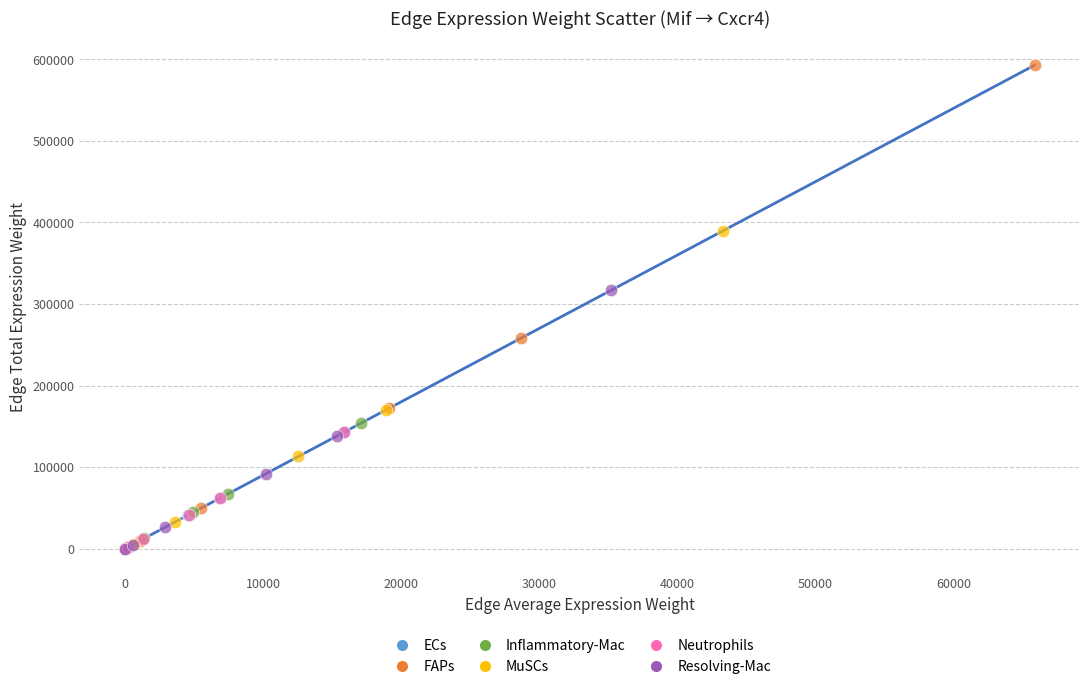

Which series has the largest Y range (max minus min)?

FAPs